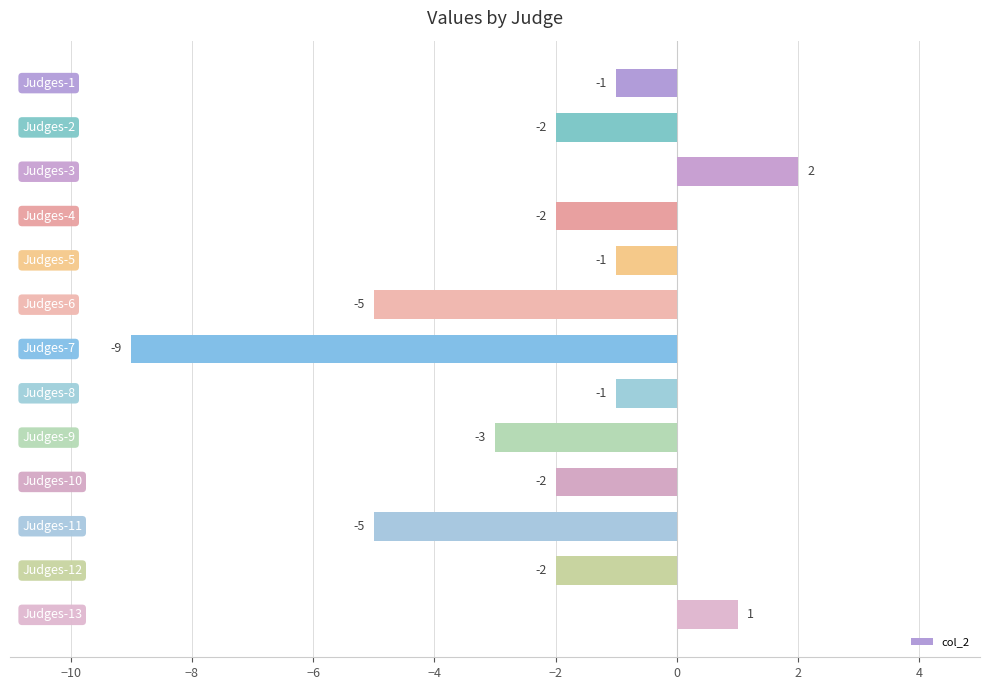

Reading left to right, list all the values displayed in this chart.

-1	-2	2	-2	-1	-5	-9	-1	-3	-2	-5	-2	1